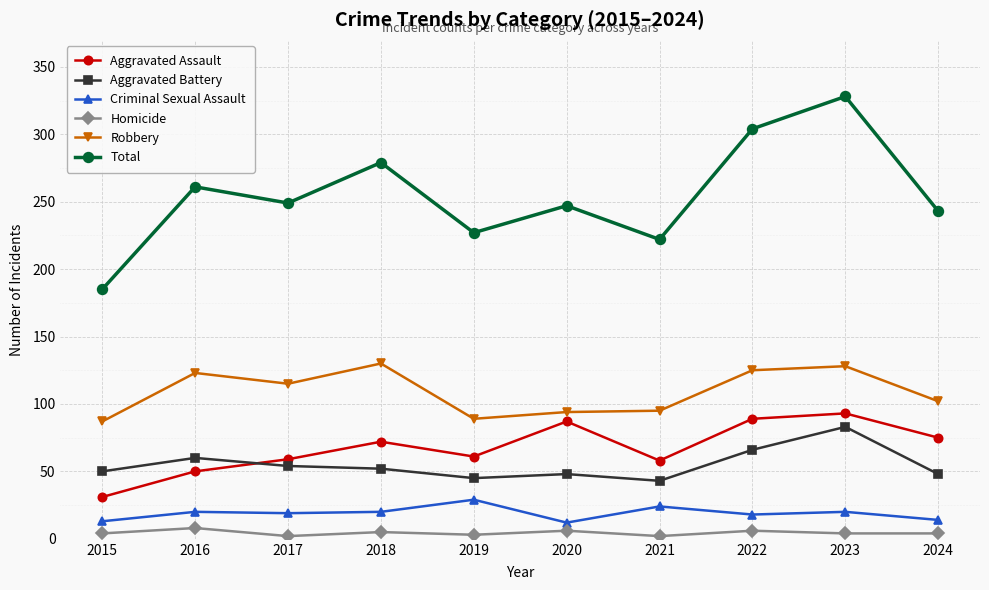

Count the number of categories in the chart.

10